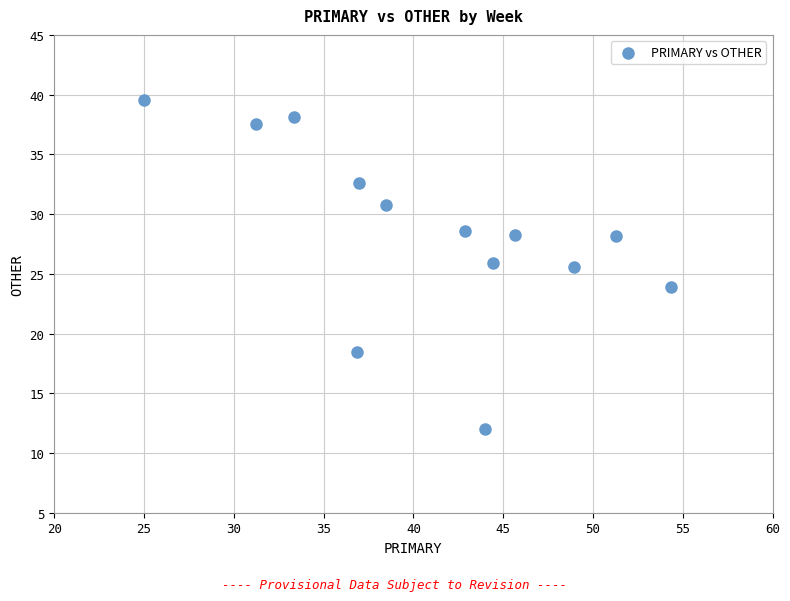

What is the range of X values (max minus min)?

29.3